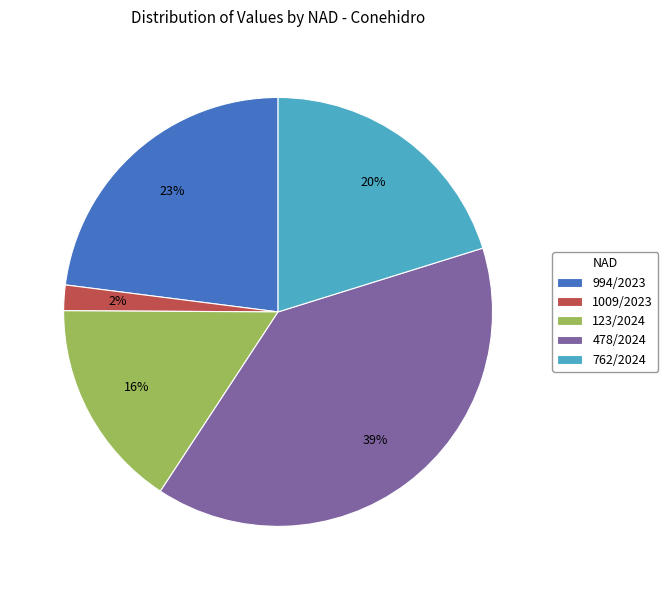

Which category has the biggest portion of the pie?

478/2024